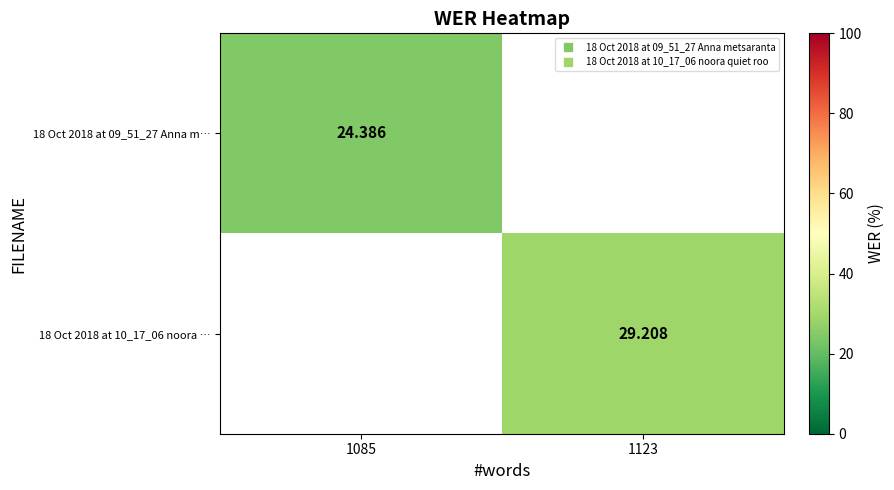

List the series in order of their peak value, lowest first.

18 Oct 2018 at 09_51_27 Anna m…, 18 Oct 2018 at 10_17_06 noora …